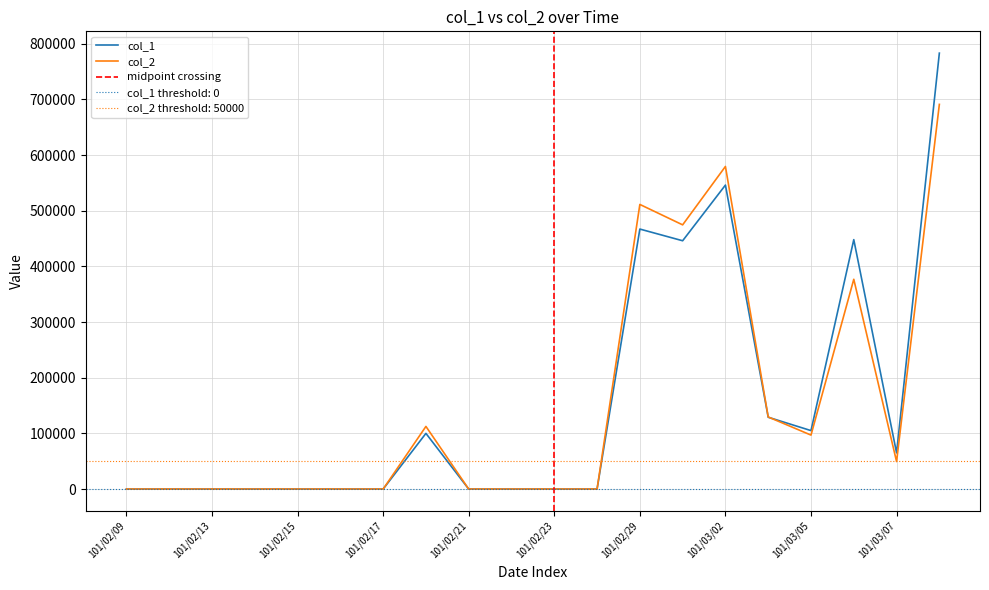

What is the label of the 14th point from the left?

101/03/01